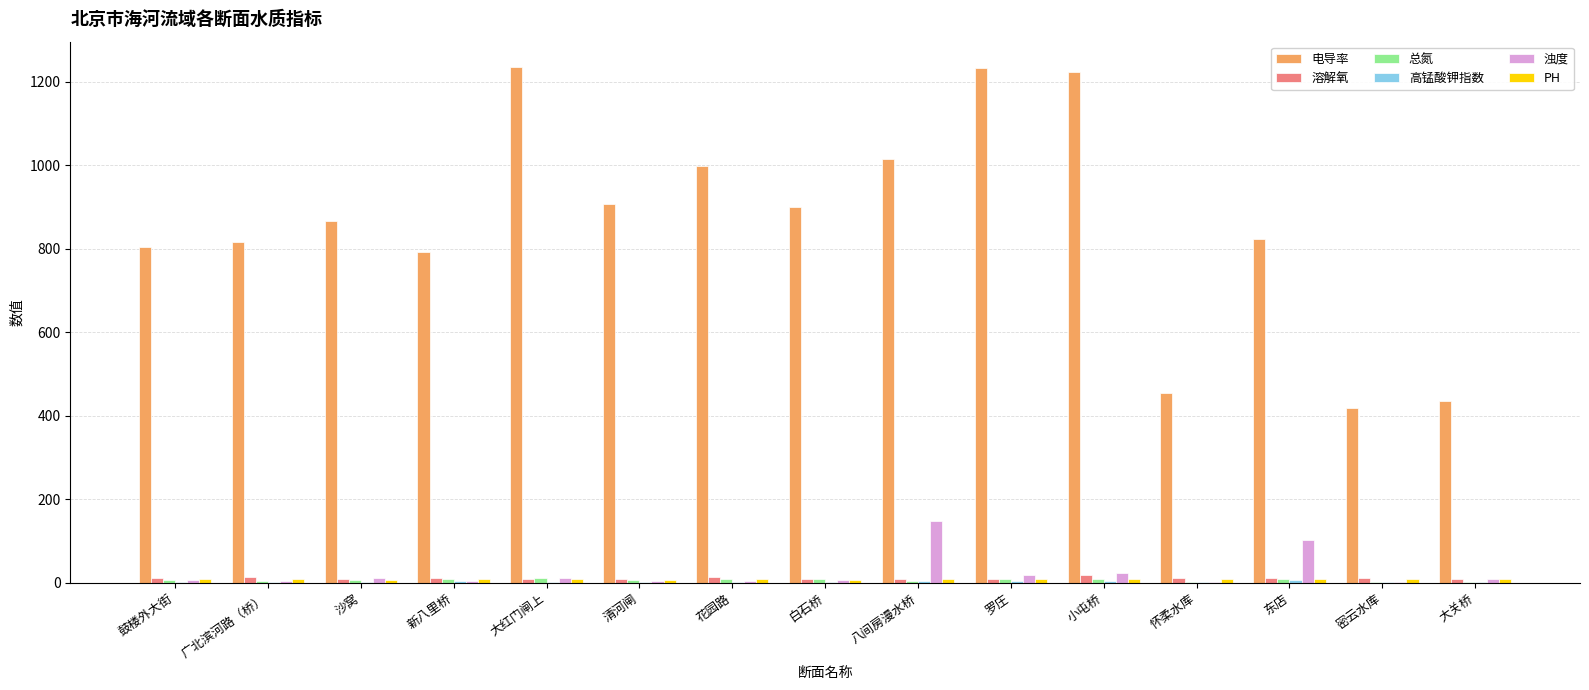

True or false: 电导率 has a value of 231.5 at 密云水库.

False